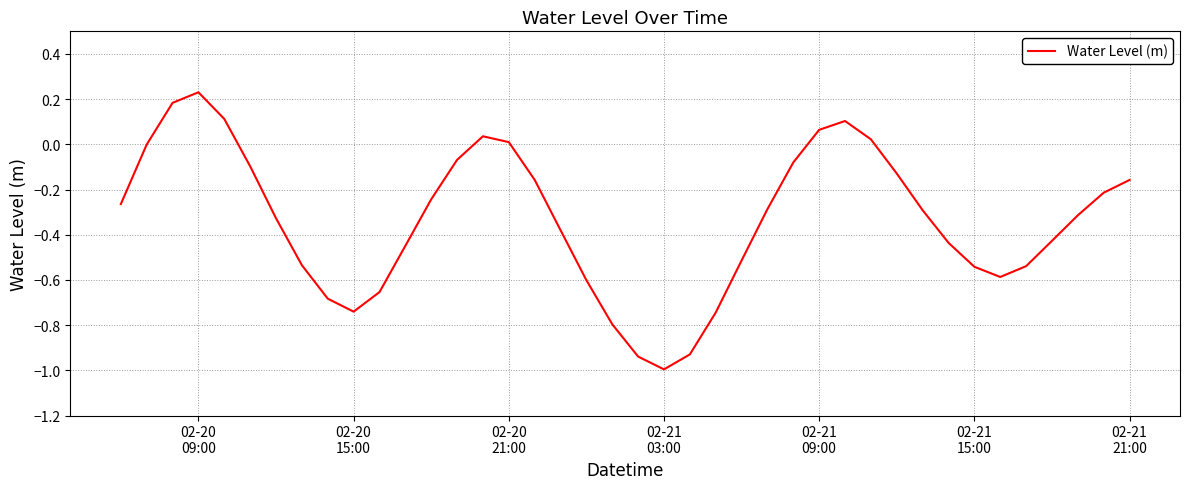

What is the smallest value displayed?

-1.0